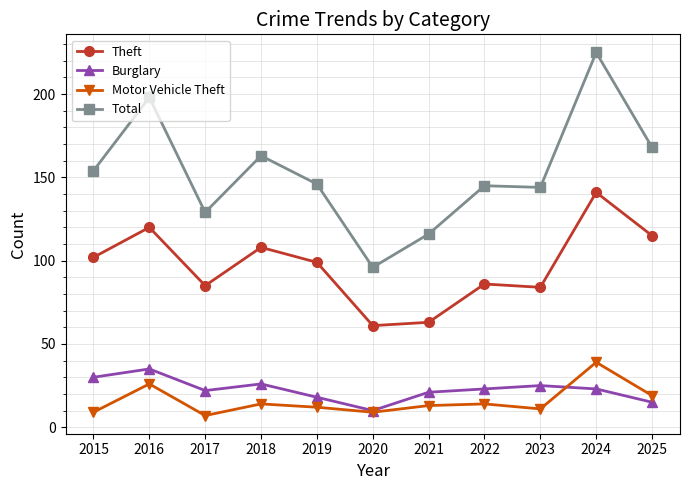

Is this an area chart (filled region under the line)?

No